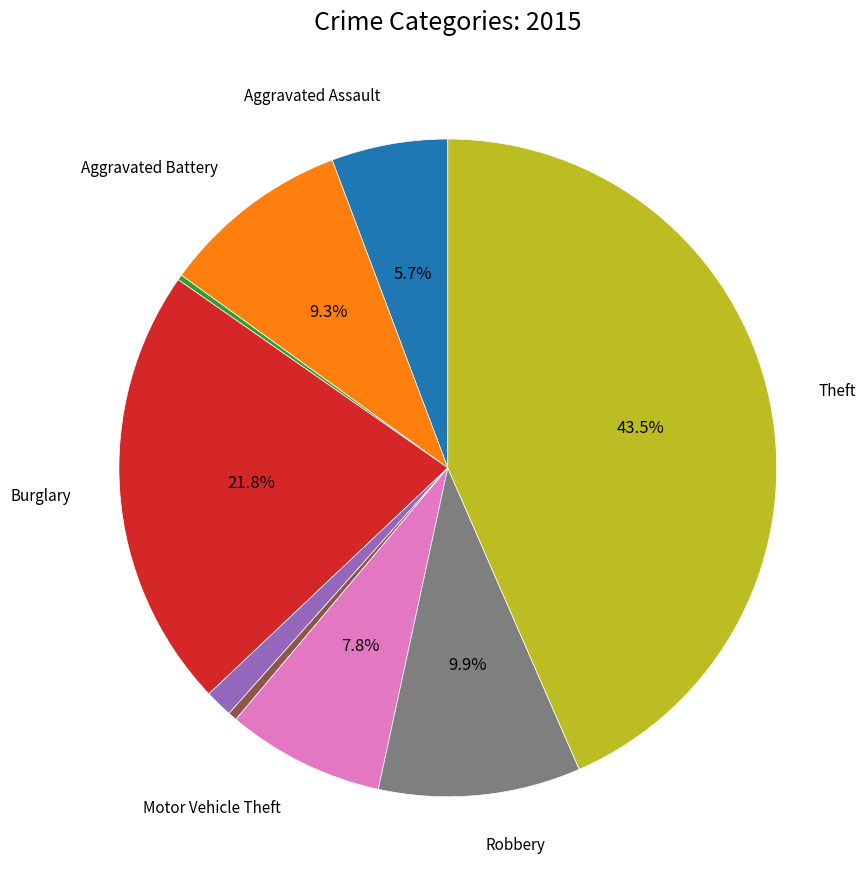

To the nearest percent, what is the difference between the largest and smallest slice percentages?

43%